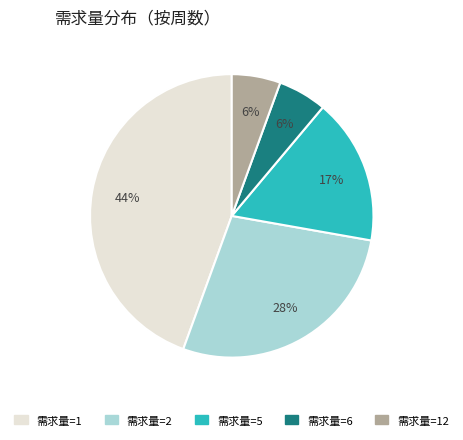

To the nearest percent, what is the average slice percentage?

20%